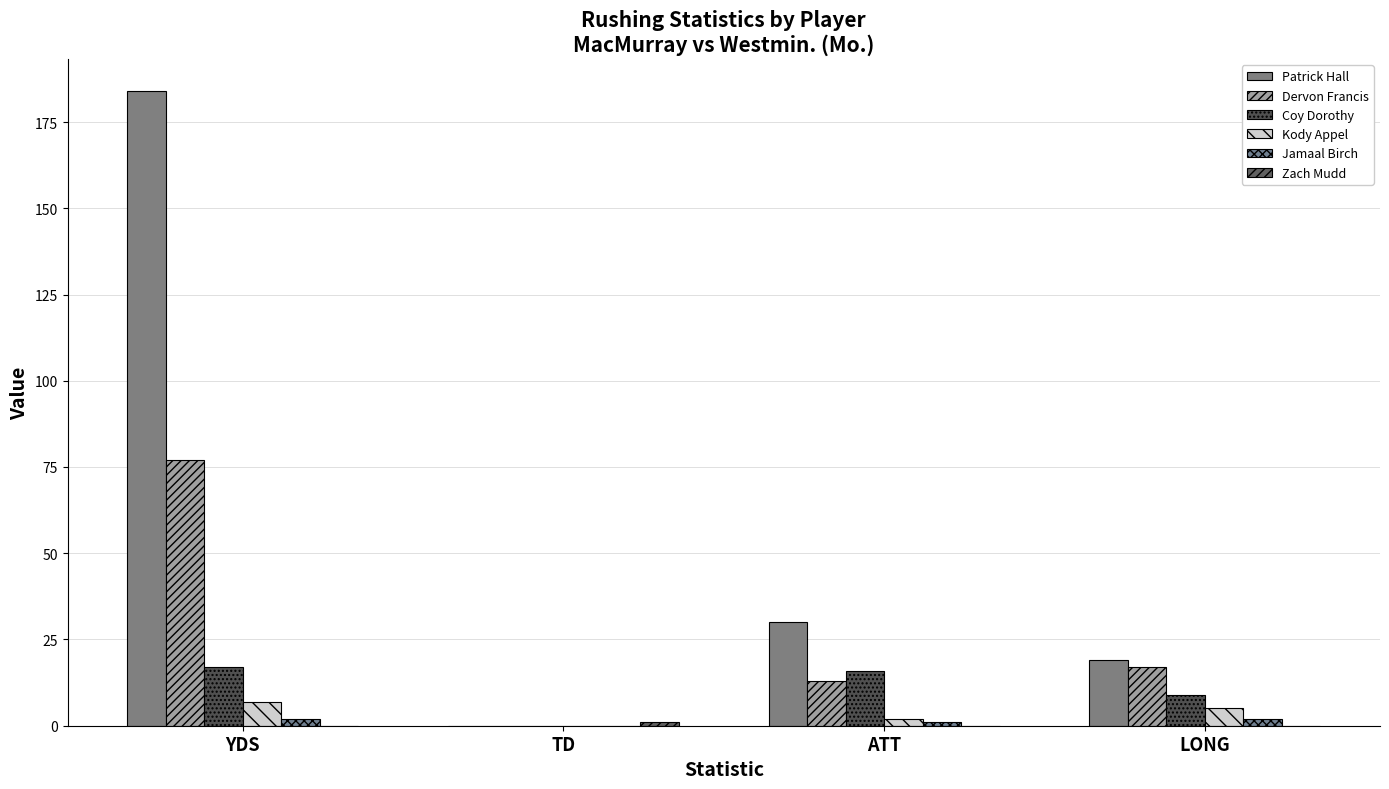

Is it true that Kody Appel equals 1 at ATT?

False